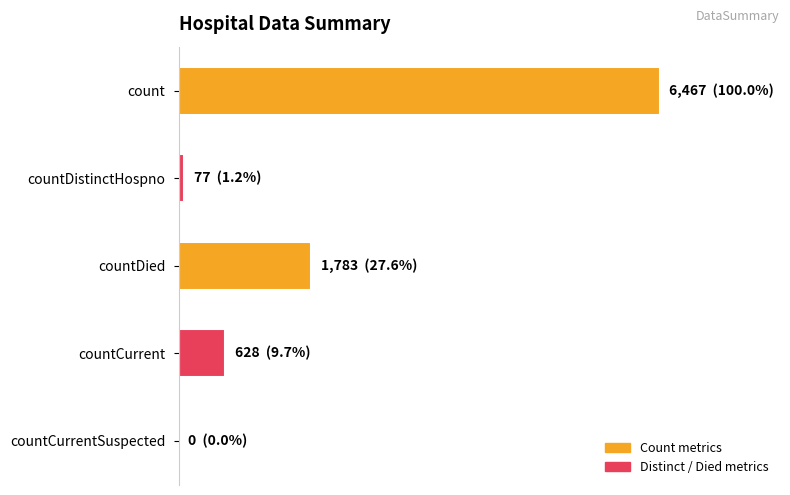

Are the bars grouped side by side (vs. stacked)?

No